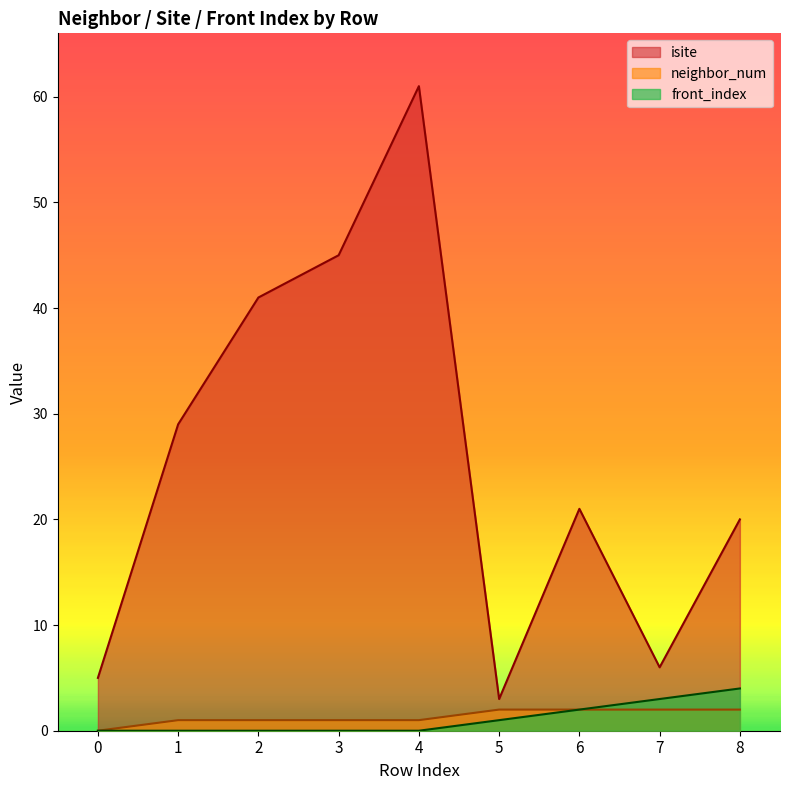

Which series changed the most between 1 and 8?

isite